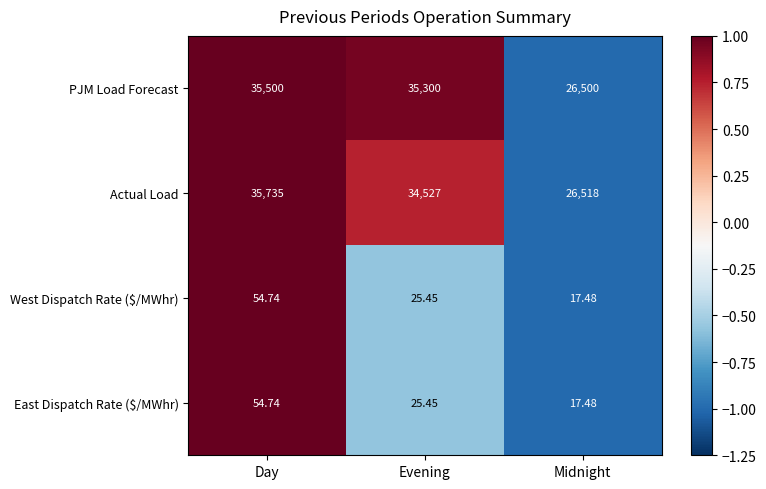

Between Evening and Midnight, which series saw the biggest shift?

PJM Load Forecast